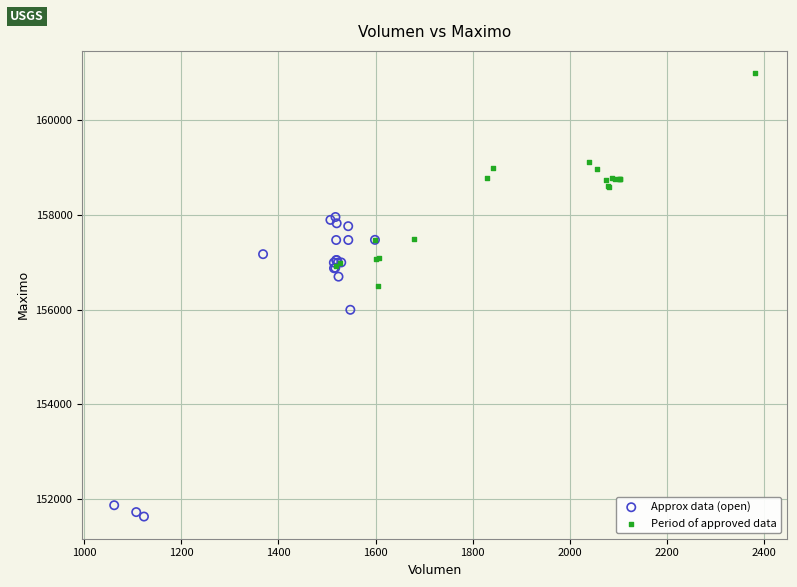

Which series contains the highest Y value?

Period of approved data